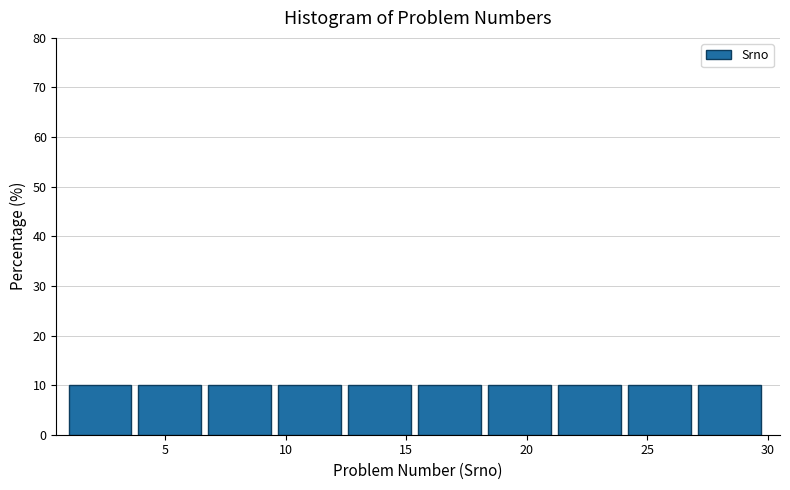

Reading left to right, transcribe this chart: for each bar, give the range it covers on the x-axis and its height. Neither the bar edges nor the heights are printed on the chart, so give them approximately, as read against the axes.

1.0 to 3.9: 10
3.9 to 6.8: 10
6.8 to 9.7: 10
9.7 to 12.6: 10
12.6 to 15.5: 10
15.5 to 18.4: 10
18.4 to 21.3: 10
21.3 to 24.2: 10
24.2 to 27.1: 10
27.1 to 30.0: 10